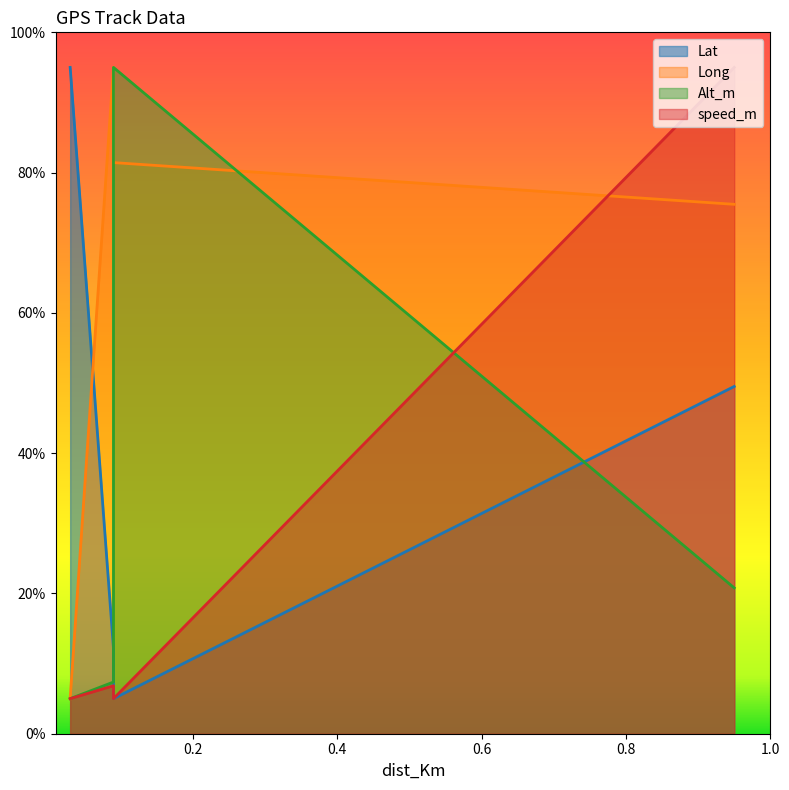

What are all the series names shown in the legend?

Lat, Long, Alt_m, speed_m